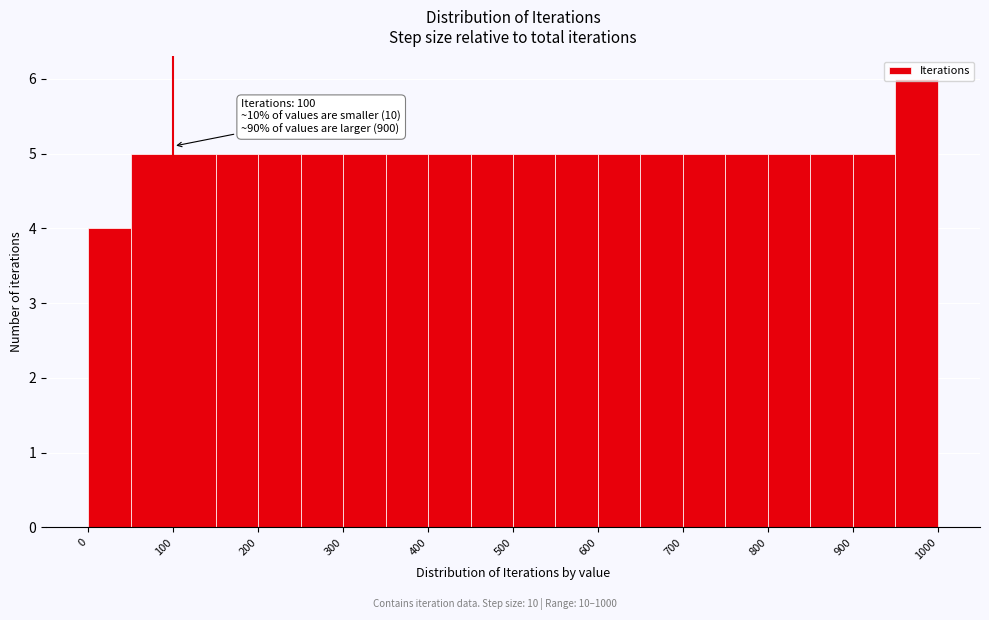

Which range on the x-axis has the tallest bar?

950 to 1000